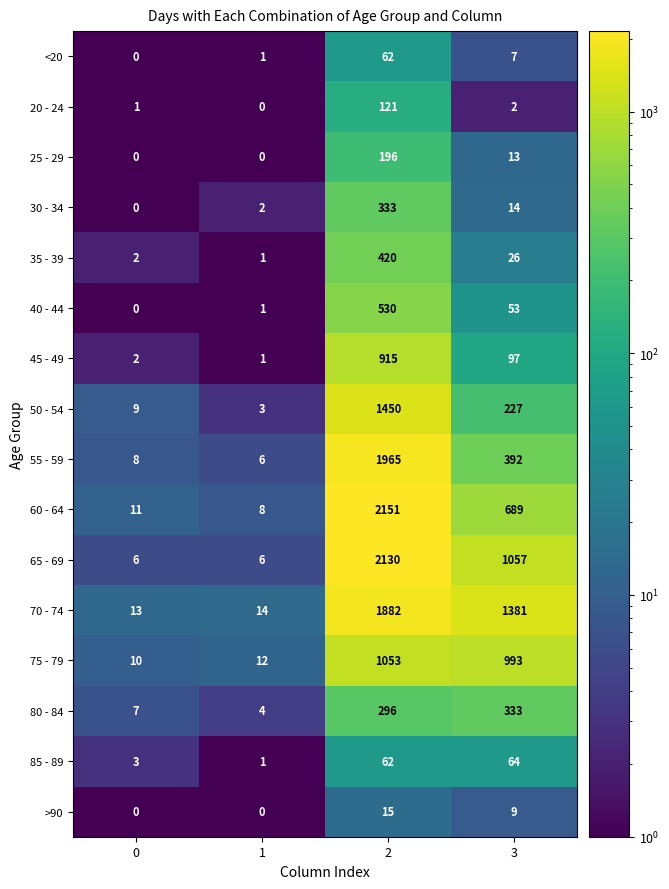

What is the difference between the highest and lowest values at 0?

13